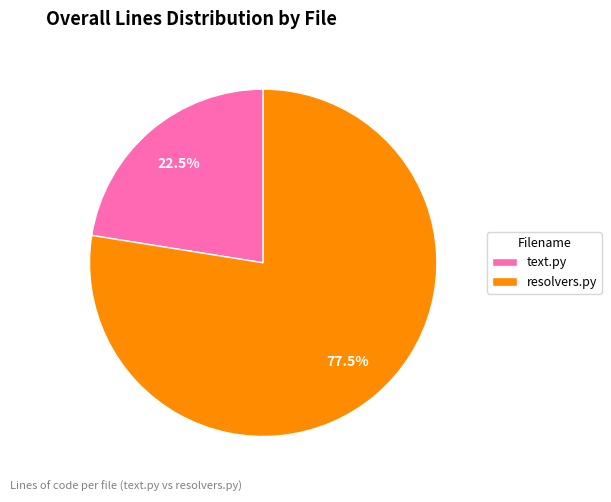

Is resolvers.py the majority of the pie?

Yes